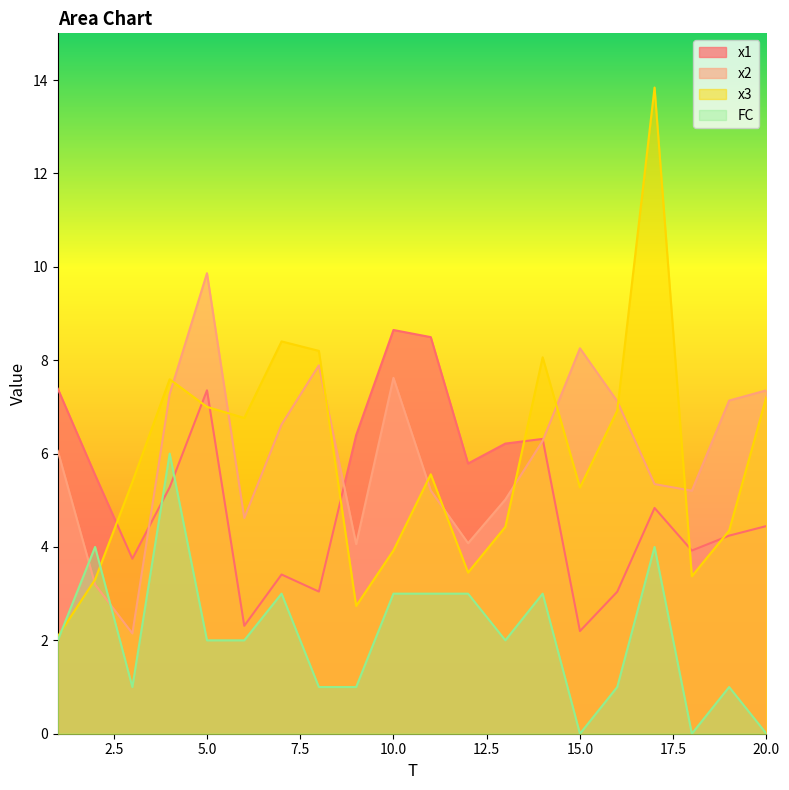

How many lines are shown in the chart?

4